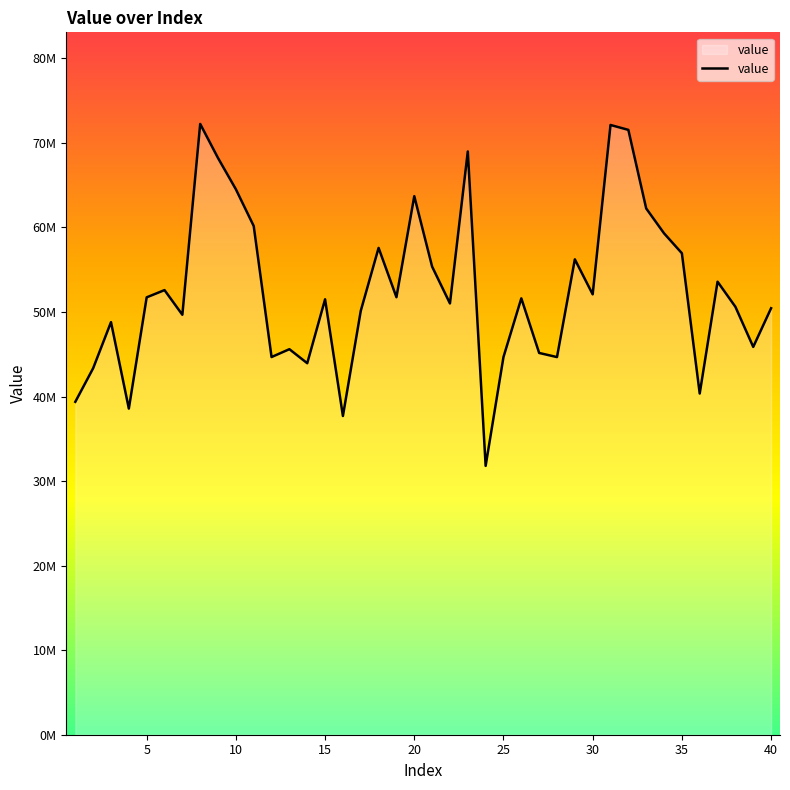

Reading right to left, extract all data points from this chart.

40=50446548	39=45875110	38=50620499	37=53587755	36=40357964	35=56953858	34=59311339	33=62253865	32=71545973	31=72125308	30=52091230	29=56233606	28=44669689	27=45157664	26=51618995	25=44676726	24=31802013	23=68991433	22=51014093	21=55371629	20=63703945	19=51753941	18=57587275	17=50134461	16=37701628	15=51504681	14=43944919	13=45603722	12=44675551	11=60172503	10=64519626	9=68211427	8=72247376	7=49675760	6=52592569	5=51736944	4=38577311	3=48804249	2=43352569	1=39380250